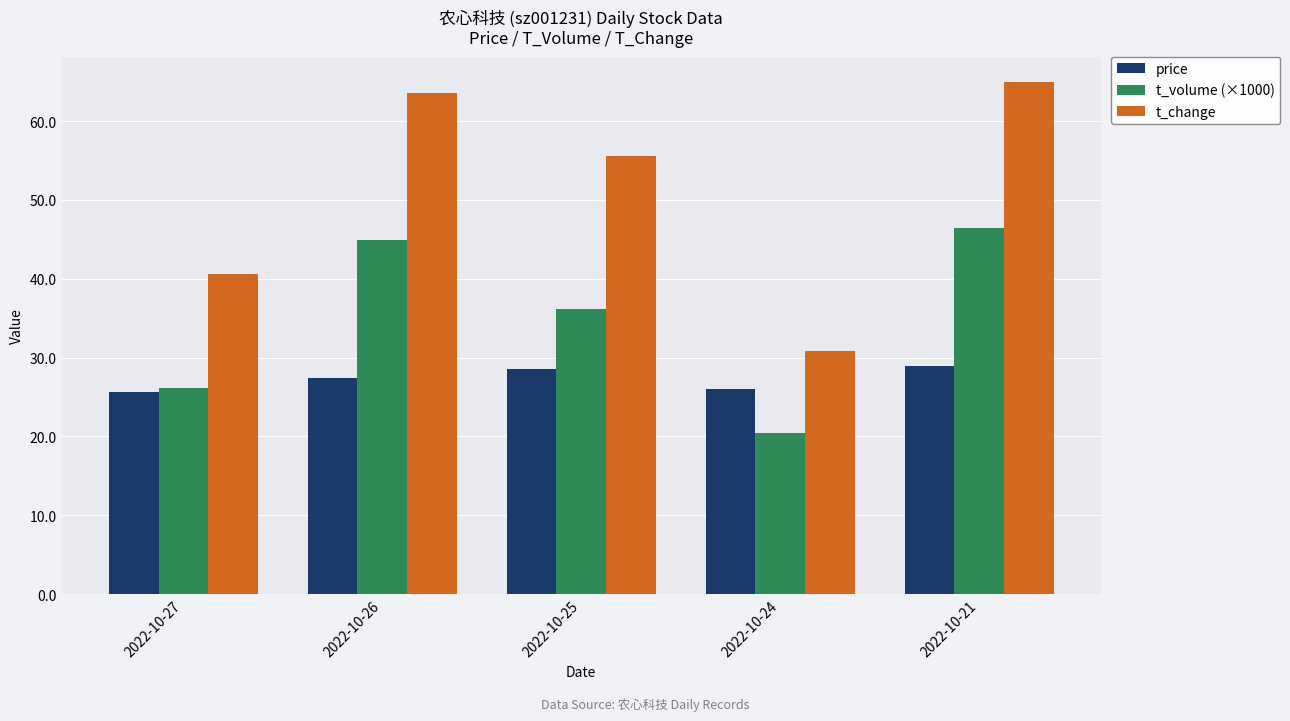

What is the value of the t_volume (×1000) bar at the 5th from the left?

46.4